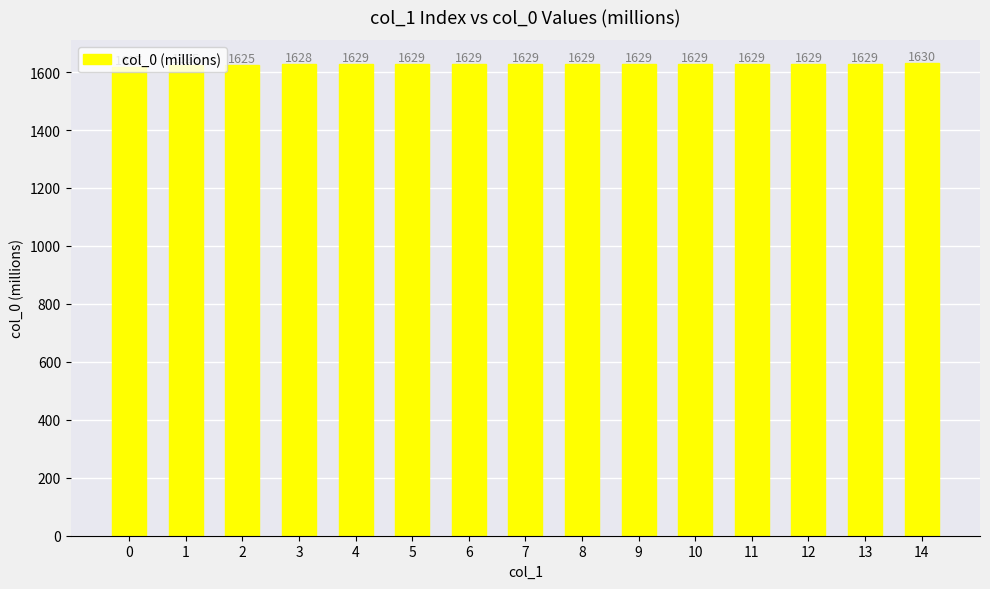

What is the sum of the values at 5 and 4?

3257.8